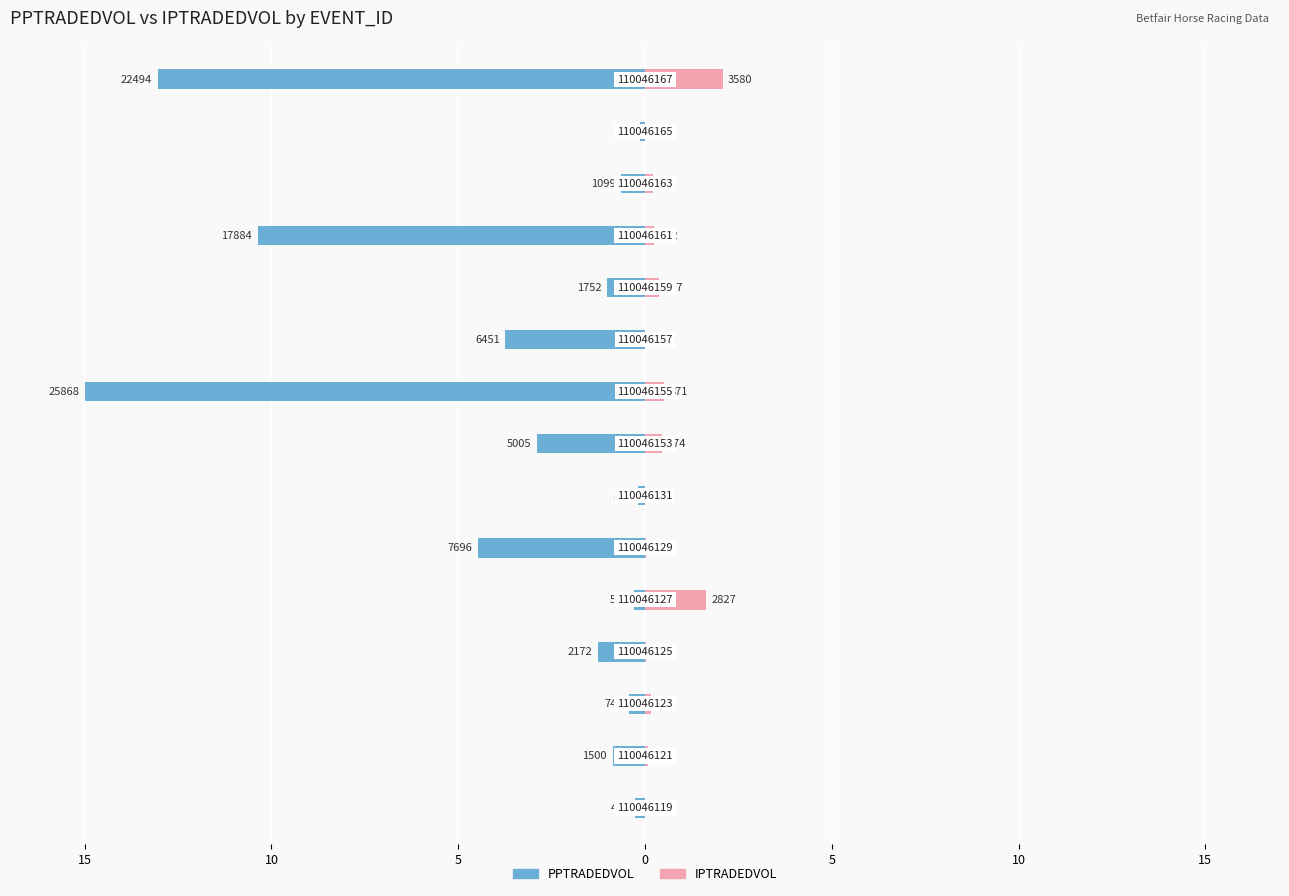

True or false: PPTRADEDVOL has a value of -0.5 at 15.

False